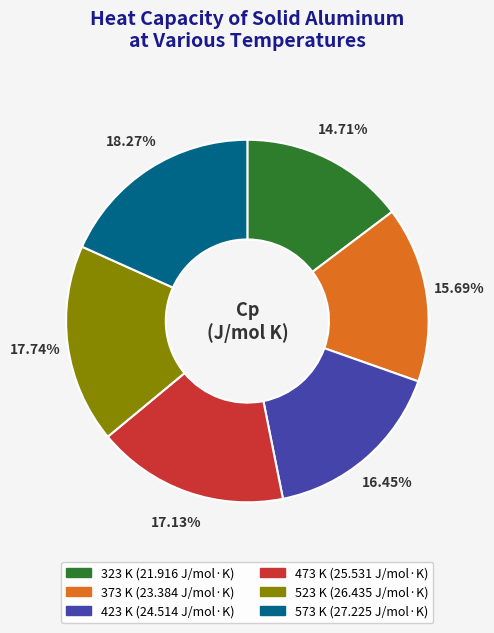

Which slice is the largest?

573 K